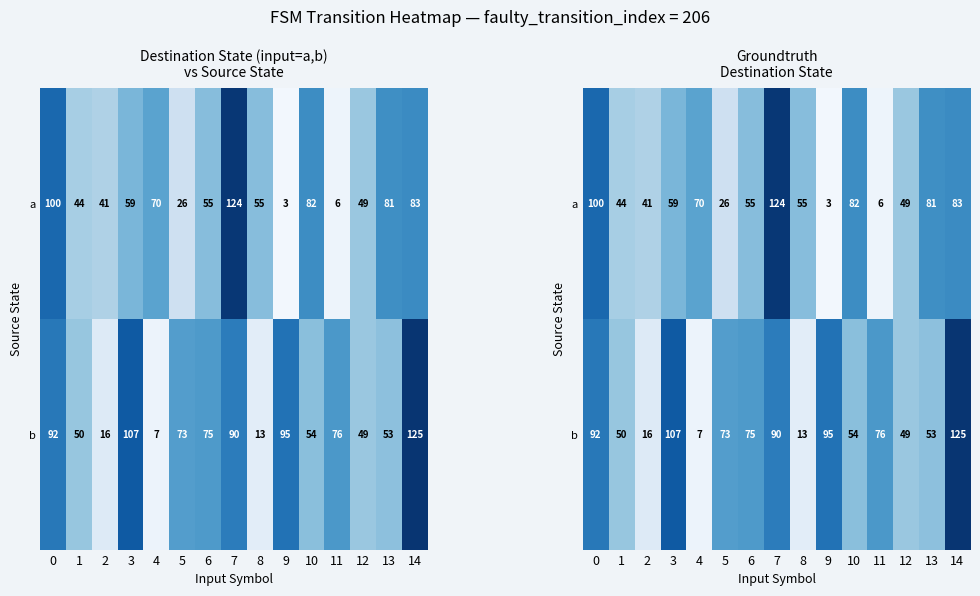

Rank the series at 3 from lowest to highest value.

a, b